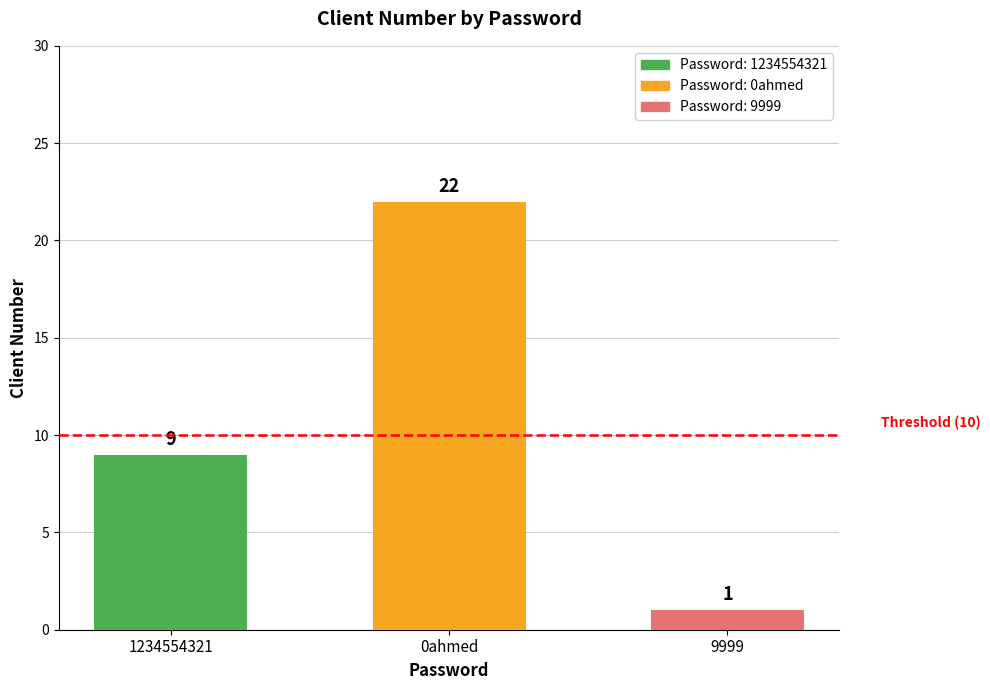

What is the label of the 2nd bar from the right?

0ahmed